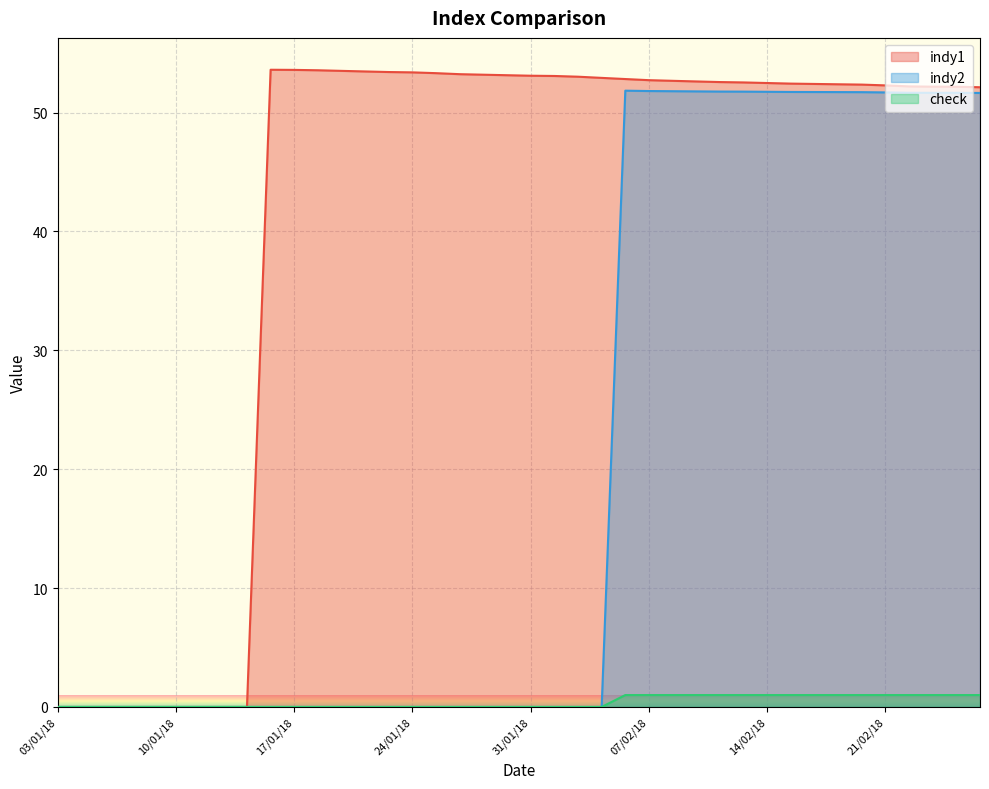

What is the label of the 6th point from the left?

10/01/18